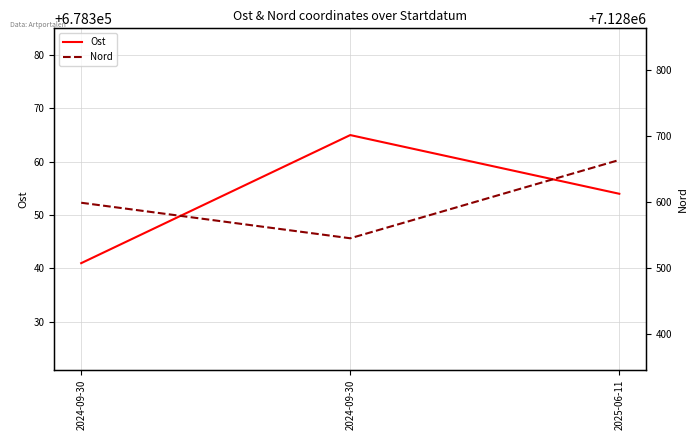

The Nord series shows 10843872 at 2024-09-30. True or false?

False